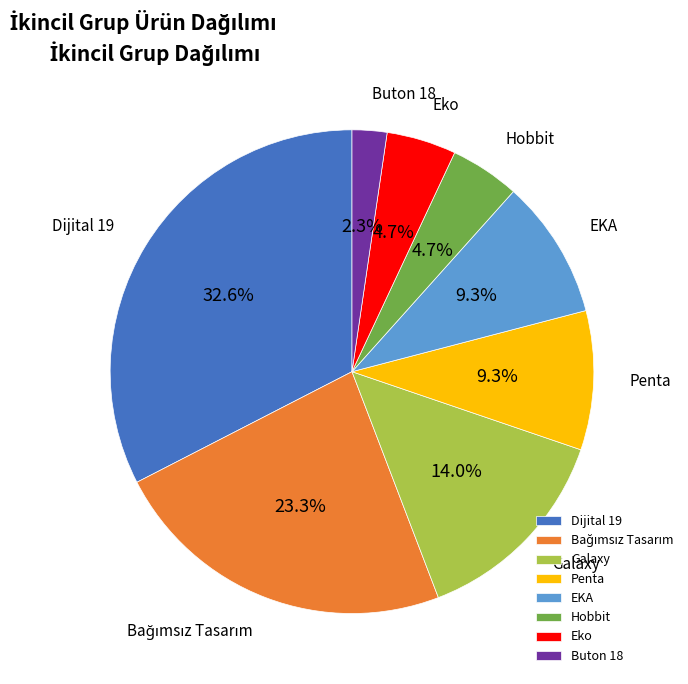

To the nearest percent, what is the combined percentage of Hobbit and Eko?

9%